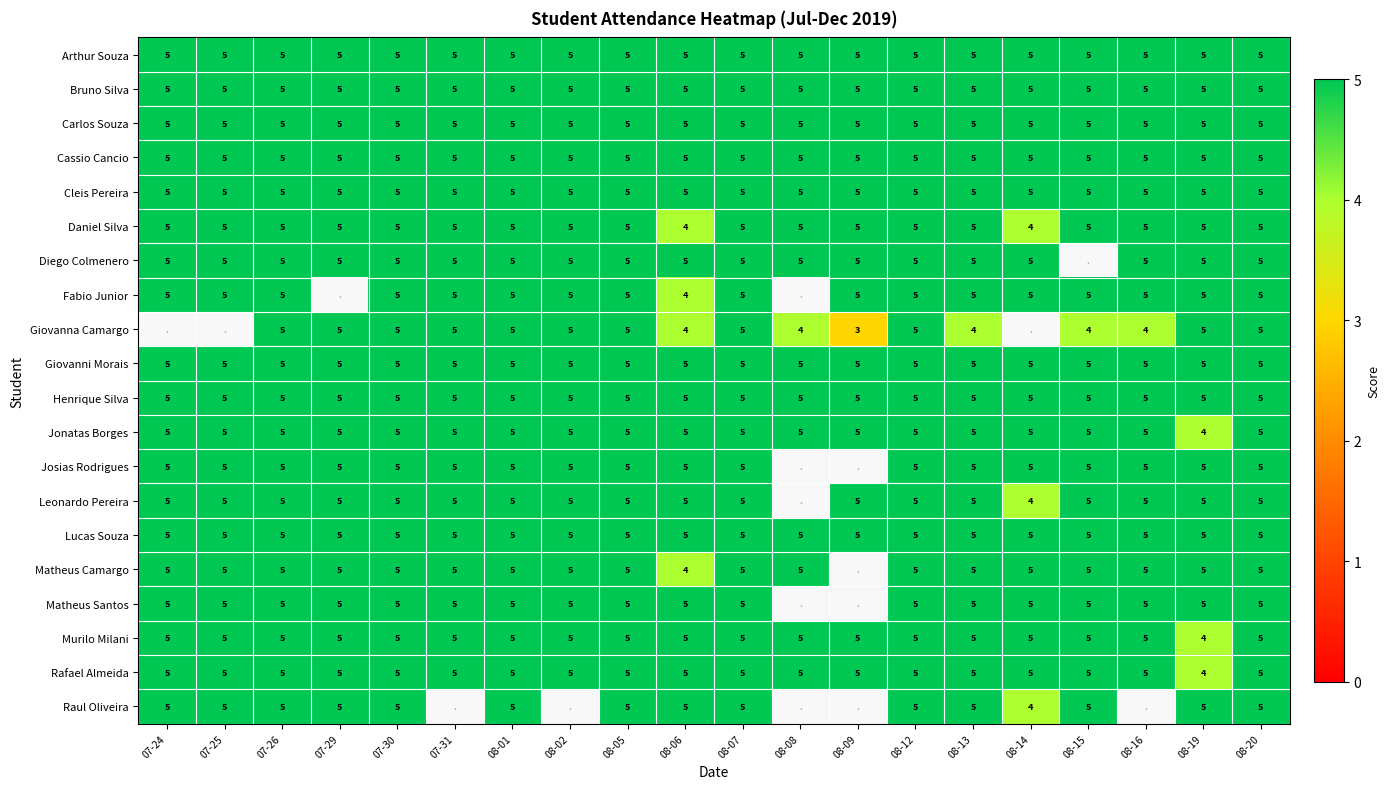

At which category does the chart reach its peak across all series?

07-24